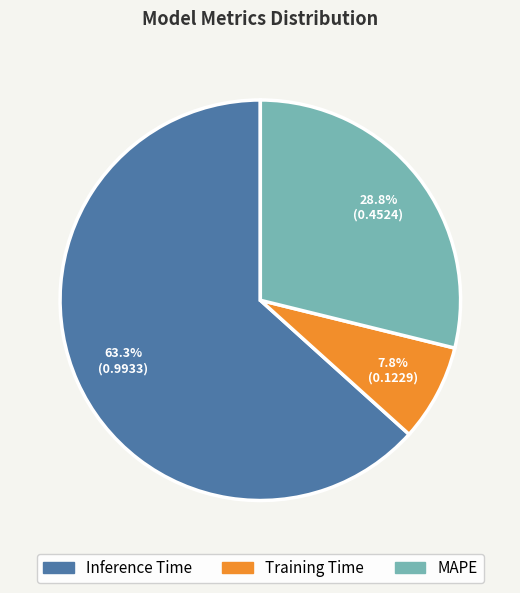

Do Training Time and Inference Time together represent more than half of the pie?

Yes